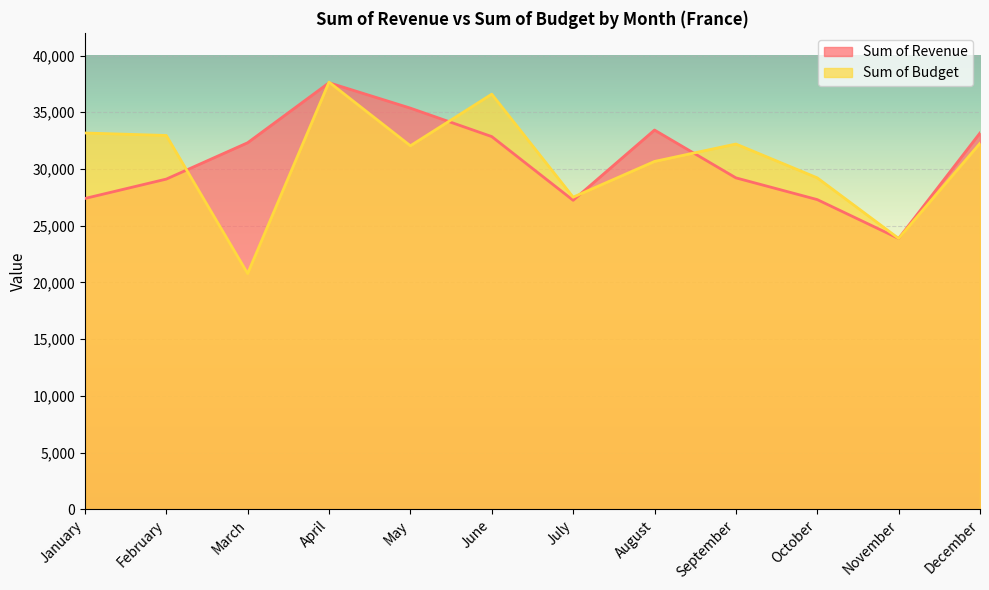

How many data points in Sum of Revenue are above 32313?

5